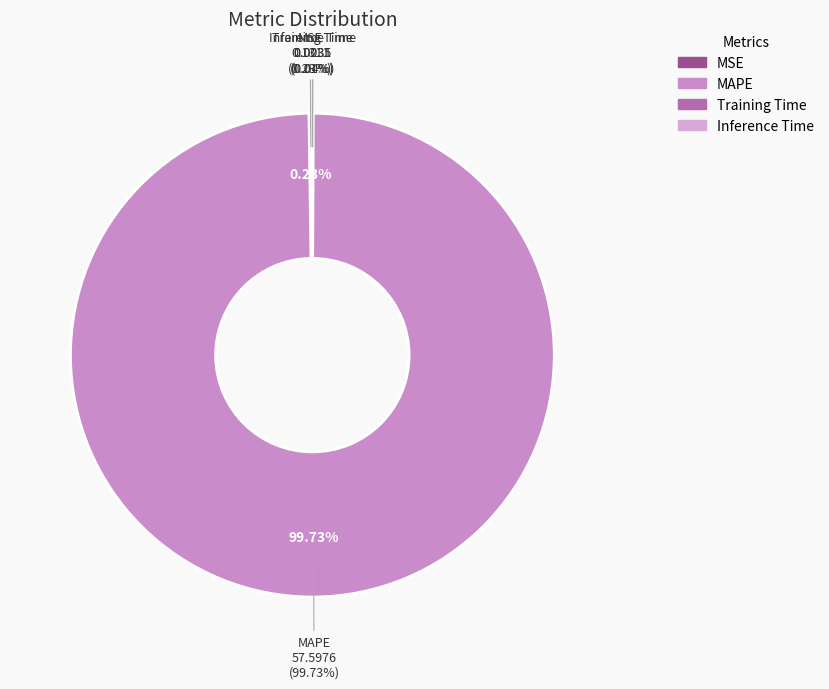

Which slice is the largest?

MAPE